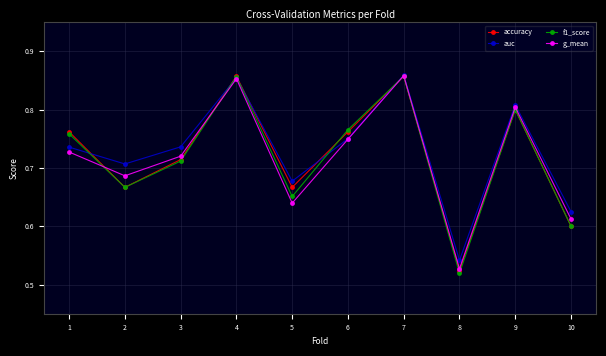

The accuracy series shows 0.2 at 2. True or false?

False